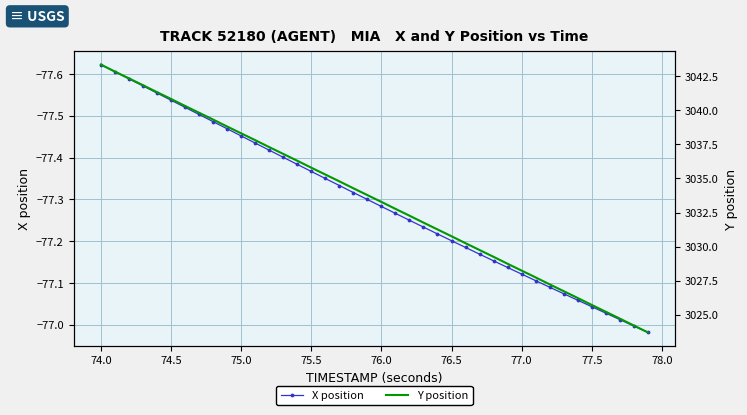

What is the value of the Y position point at the 27th from the left?

3030.2